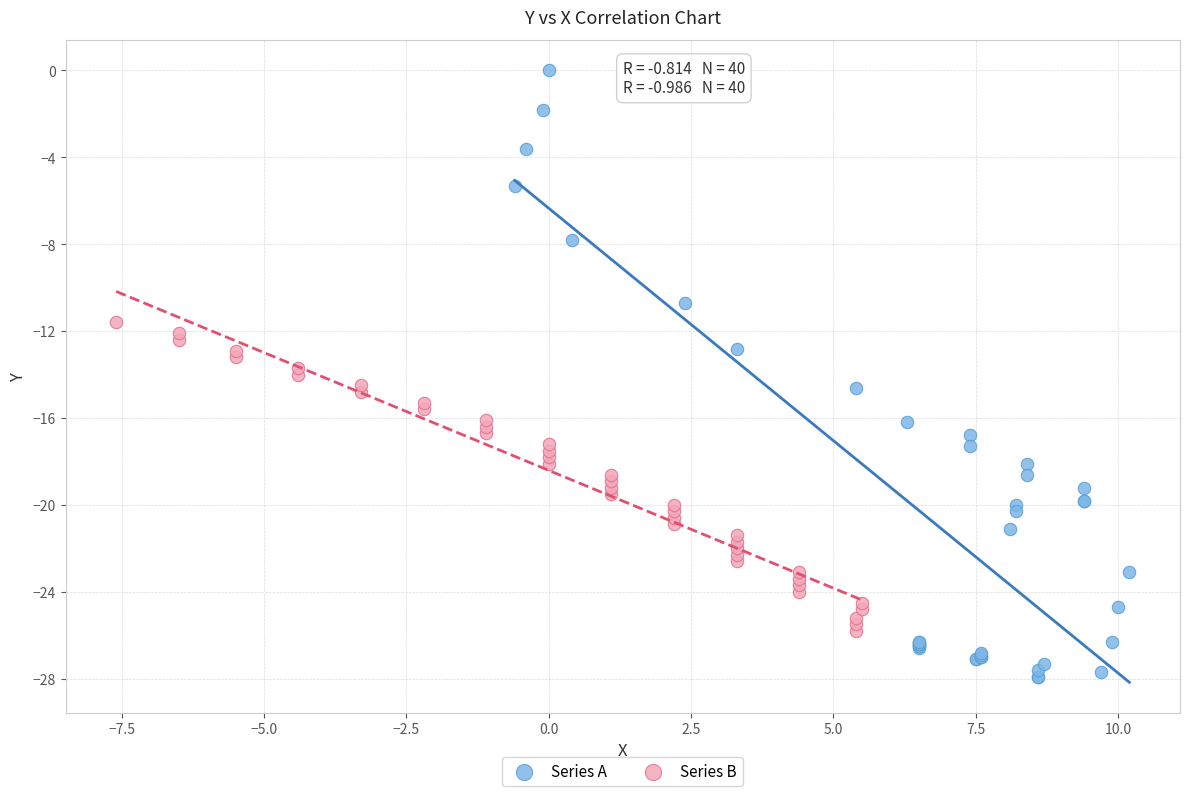

Which series contains the highest Y value?

Series A